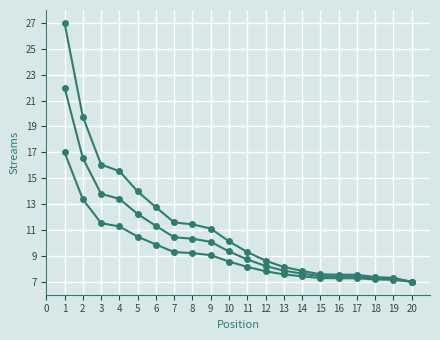

Is it true that Streams equals 9.3 at 10?

True